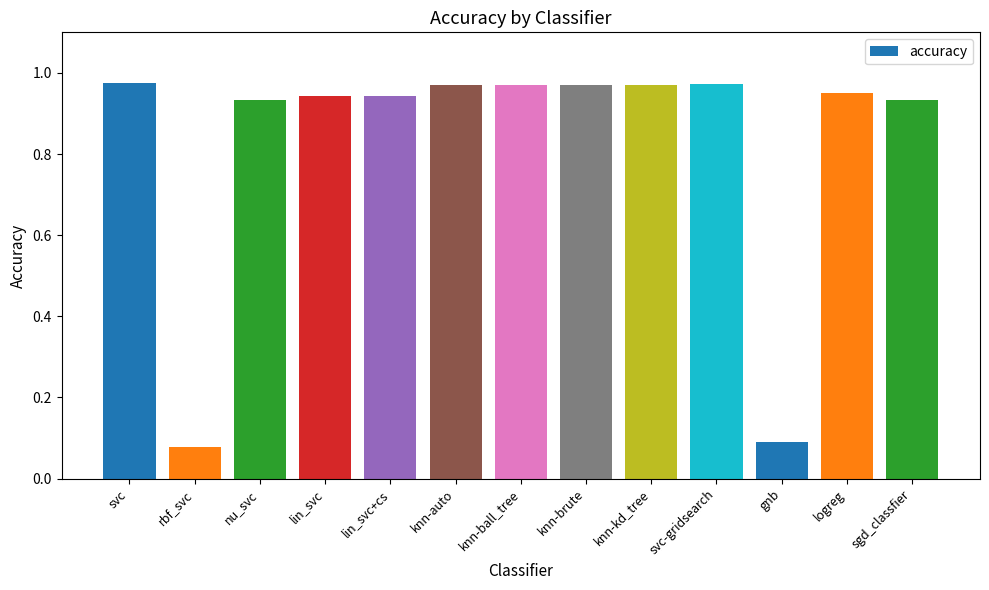

What is the label of the 4th bar from the left?

lin_svc